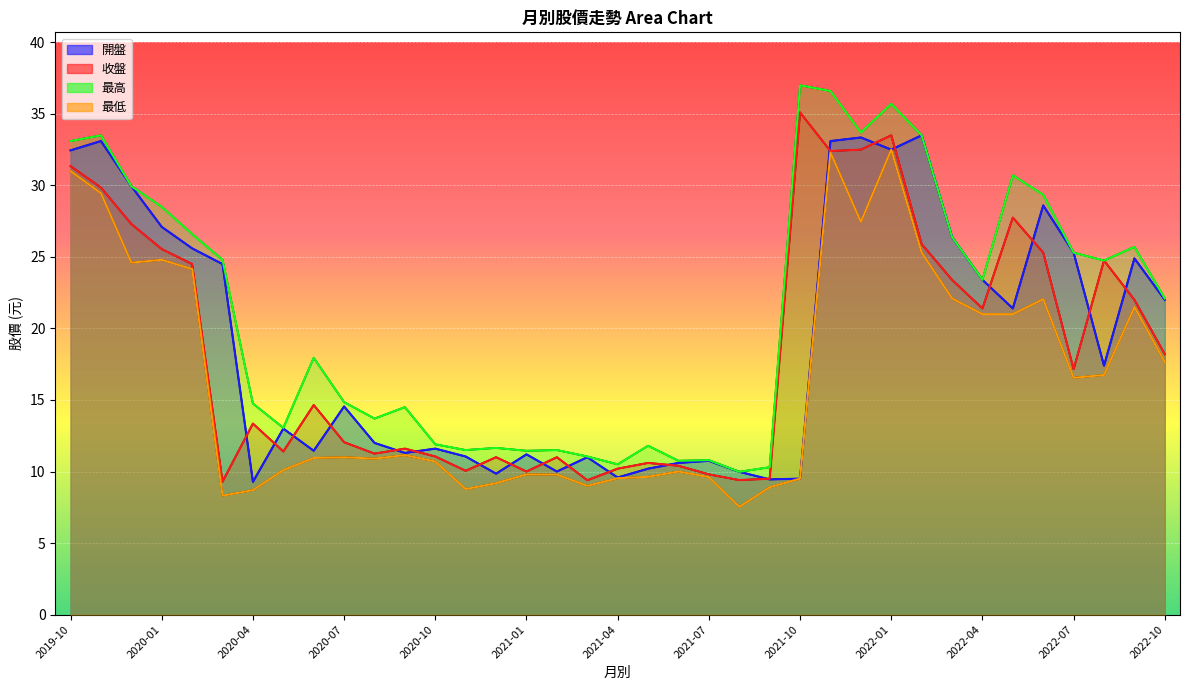

At how many categories does at least one series exceed 21?

19